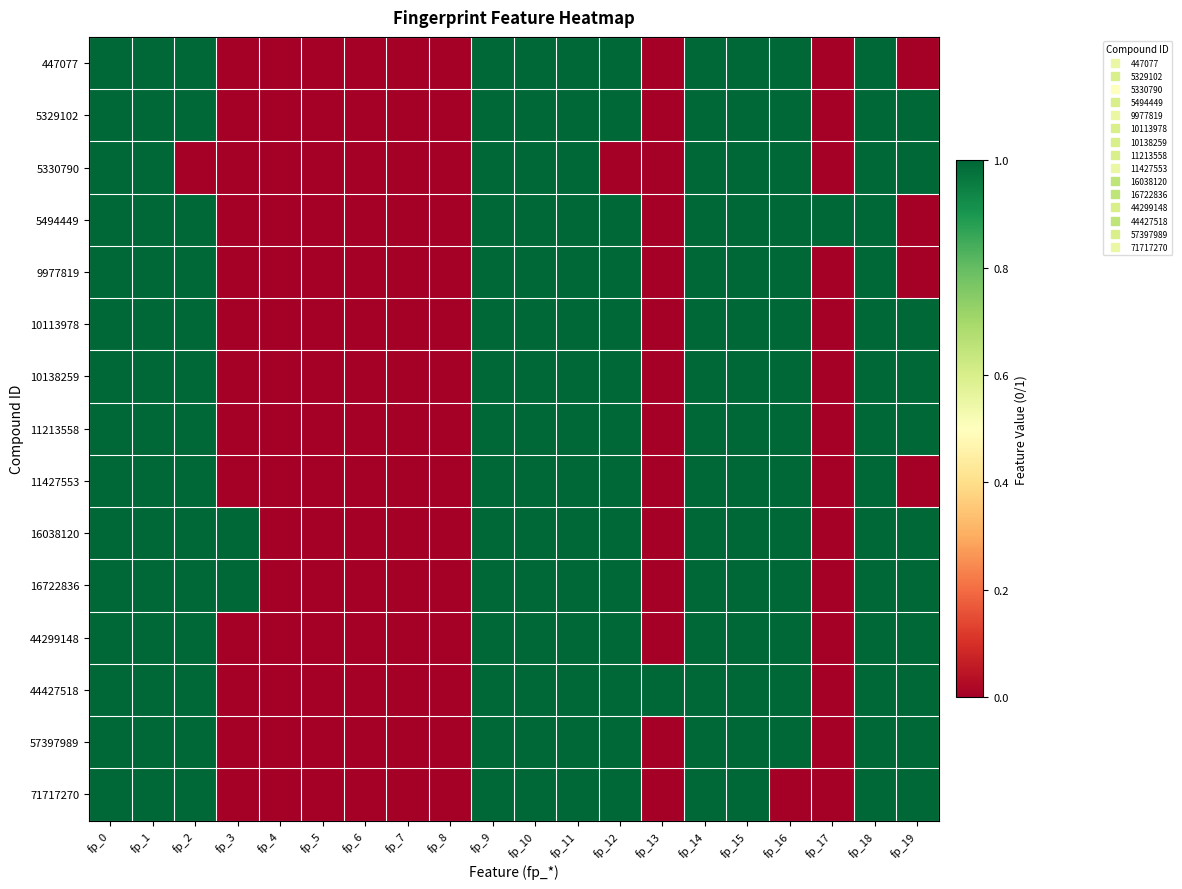

Rank the series by their maximum value, from highest to lowest.

447077, 5329102, 5330790, 5494449, 9977819, 10113978, 10138259, 11213558, 11427553, 16038120, 16722836, 44299148, 44427518, 57397989, 71717270